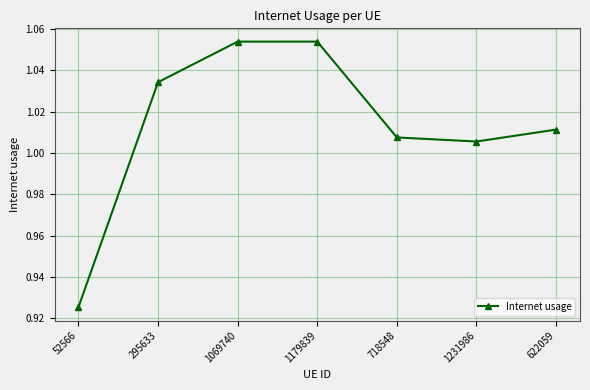

True or false: there are more than 0 points higher than both neighbors.

True